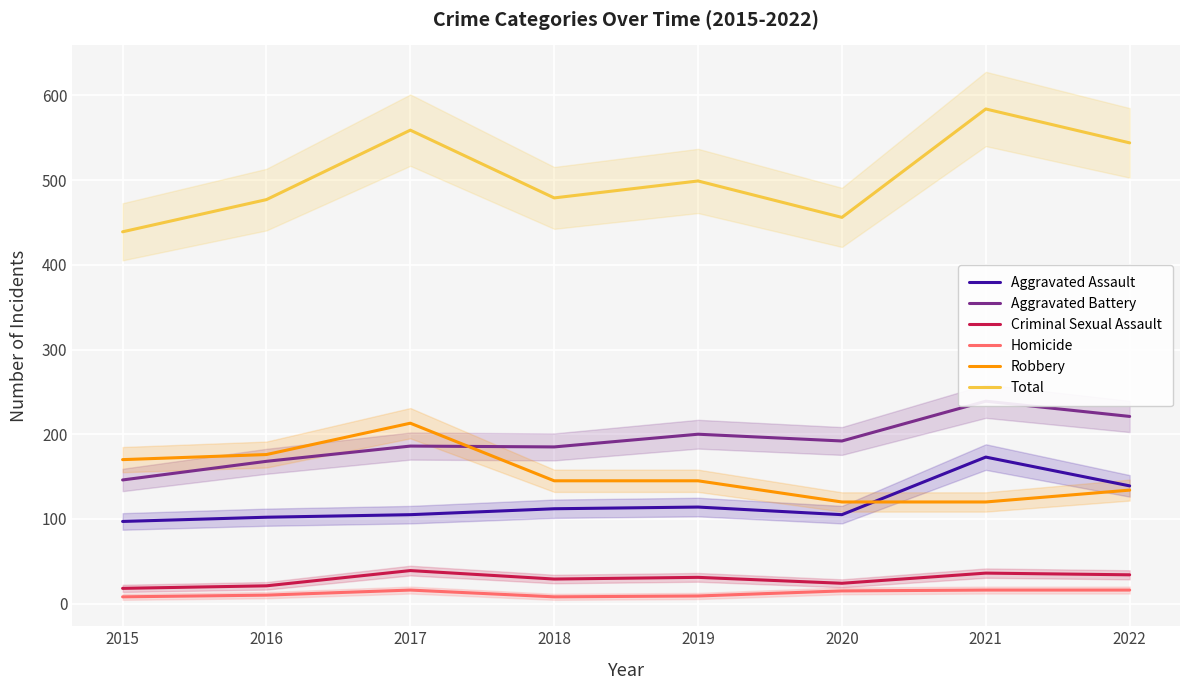

At which label is Homicide closest to 12?

2016